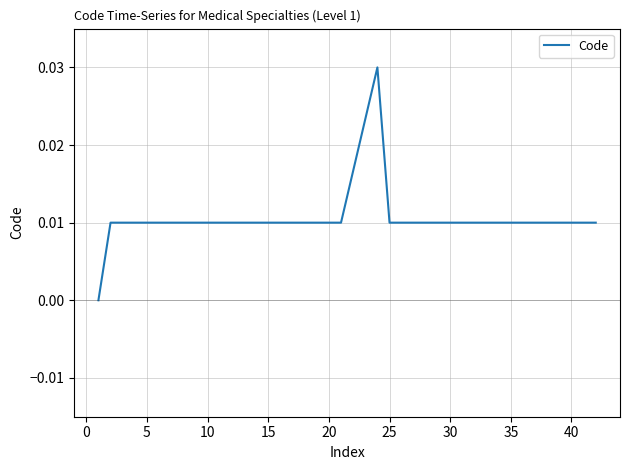

How many lines are shown in the chart?

1